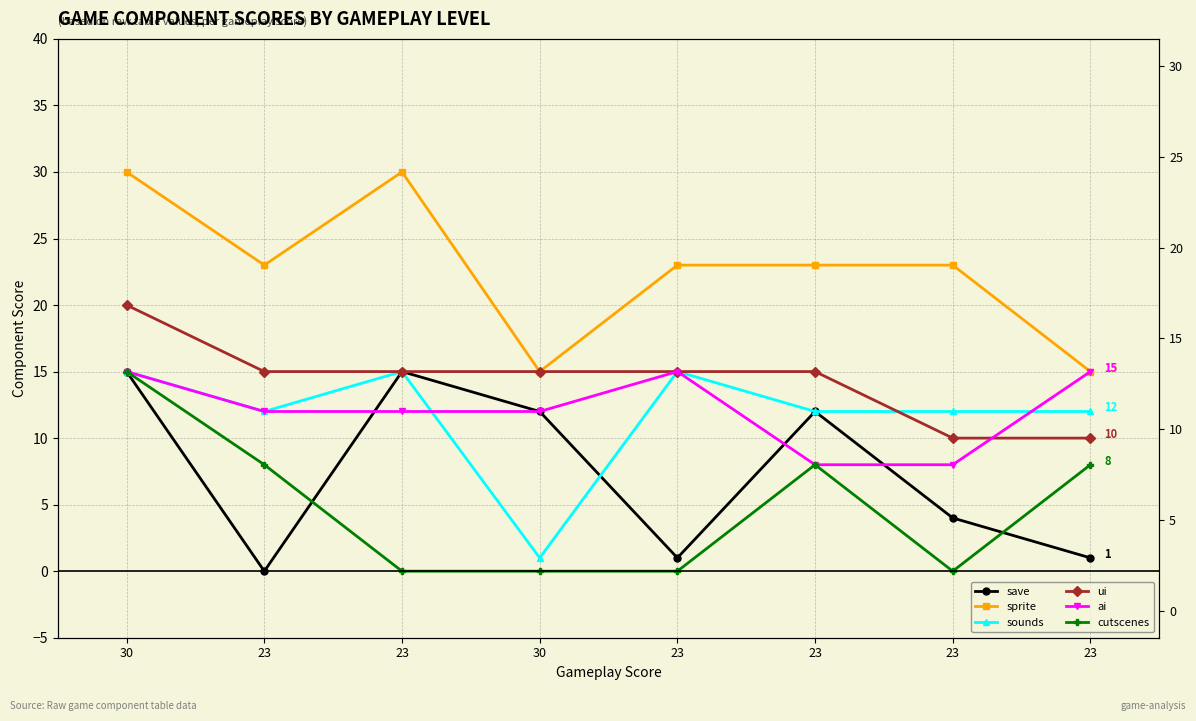

Reading left to right, list all the values displayed in this chart.

save: 15	0	15	12	1	12	4	1
sprite: 30	23	30	15	23	23	23	15
sounds: 15	12	15	1	15	12	12	12
ui: 20	15	15	15	15	15	10	10
ai: 15	12	12	12	15	8	8	15
cutscenes: 15	8	0	0	0	8	0	8